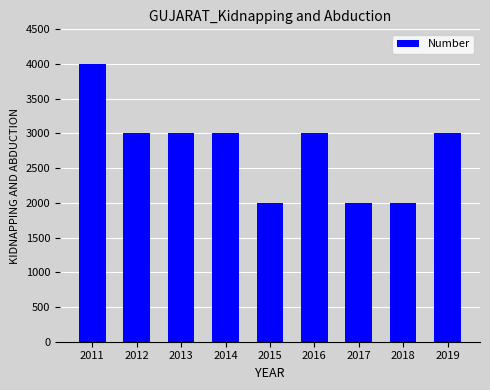

True or false: the data shows 1096 at 2012.

False